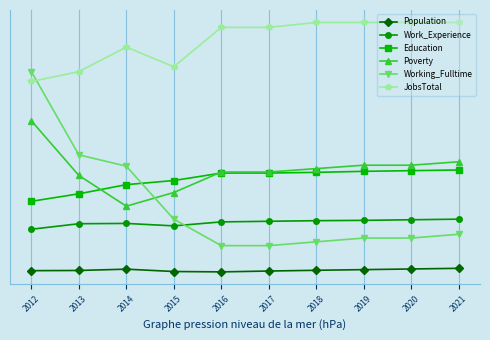

The Education series shows 1.9 at 2012. True or false?

True